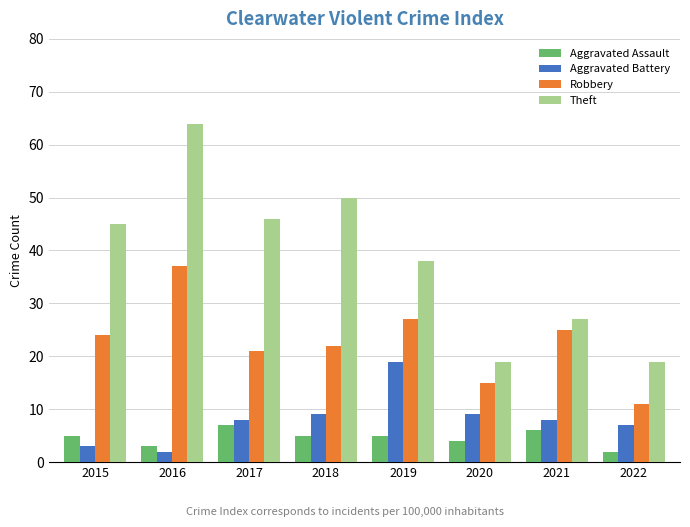

What is the approximate value of Theft at 2019?

38